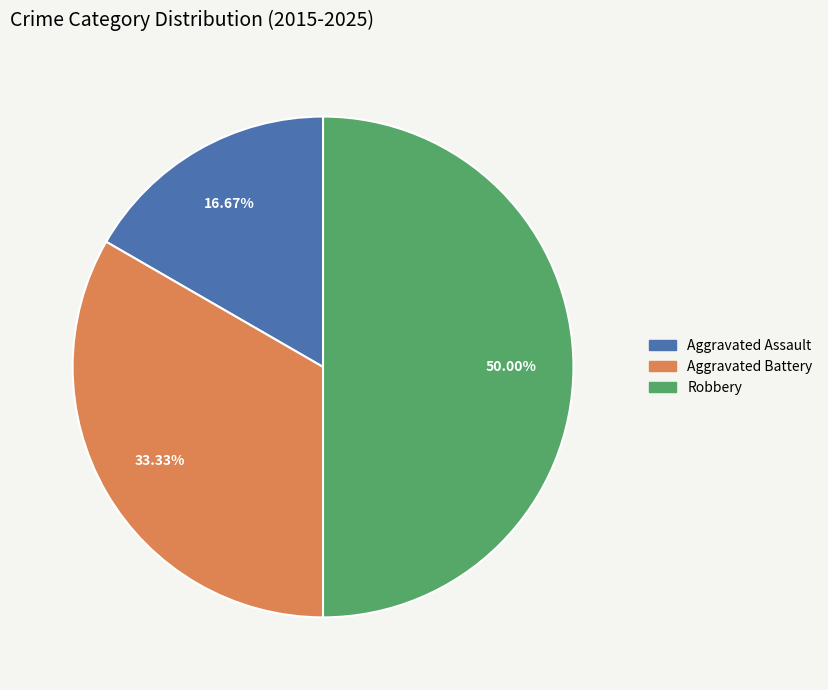

Combined, do Aggravated Battery and Robbery account for over 50%?

Yes